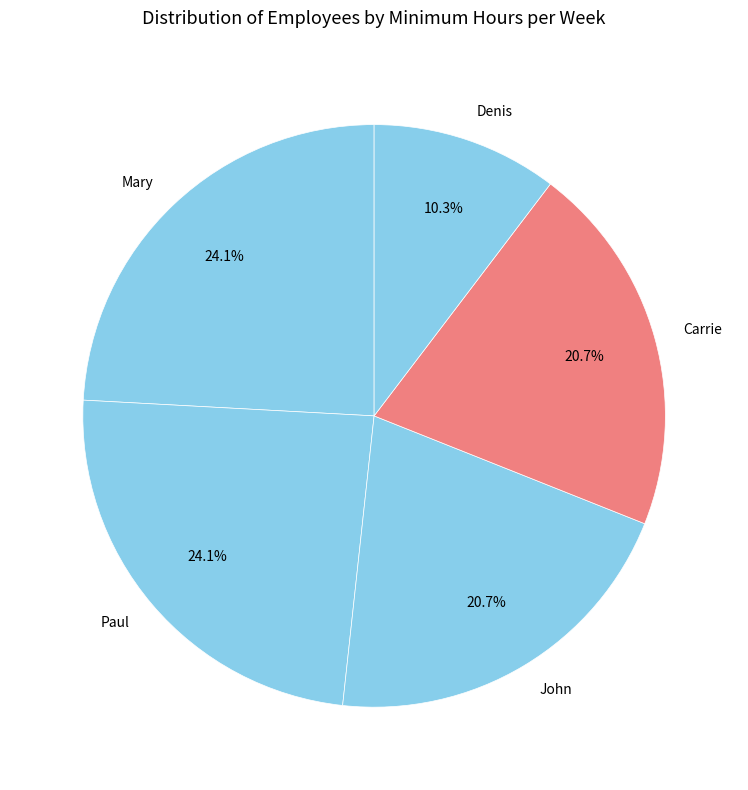

Do Mary and Carrie together represent more than half of the pie?

No